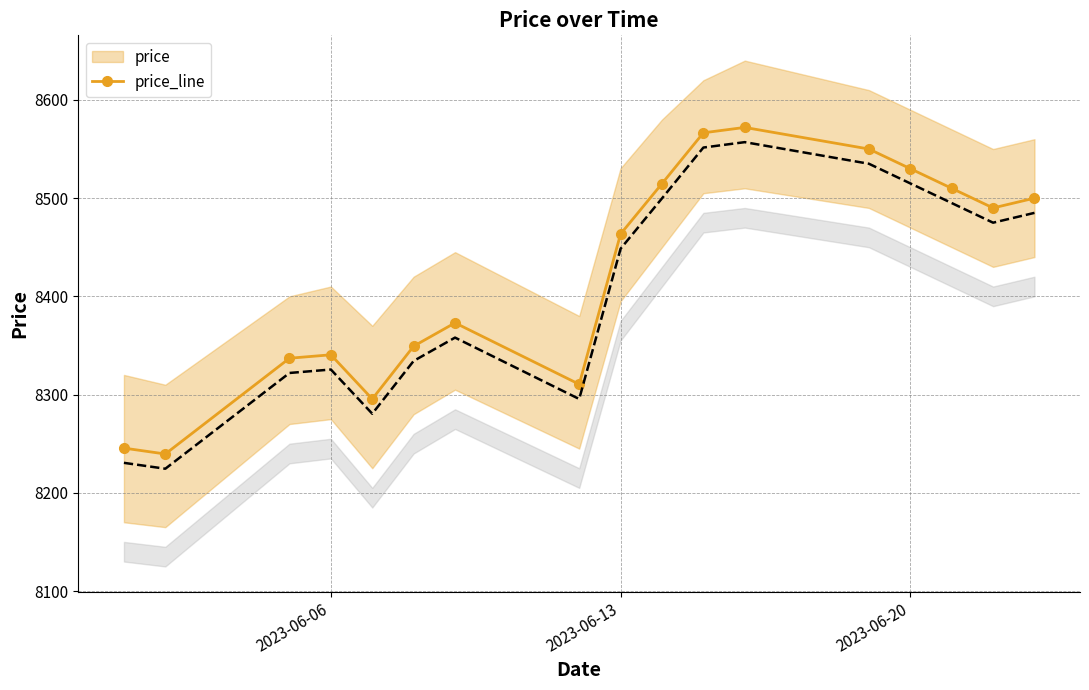

Count the number of categories in the chart.

17